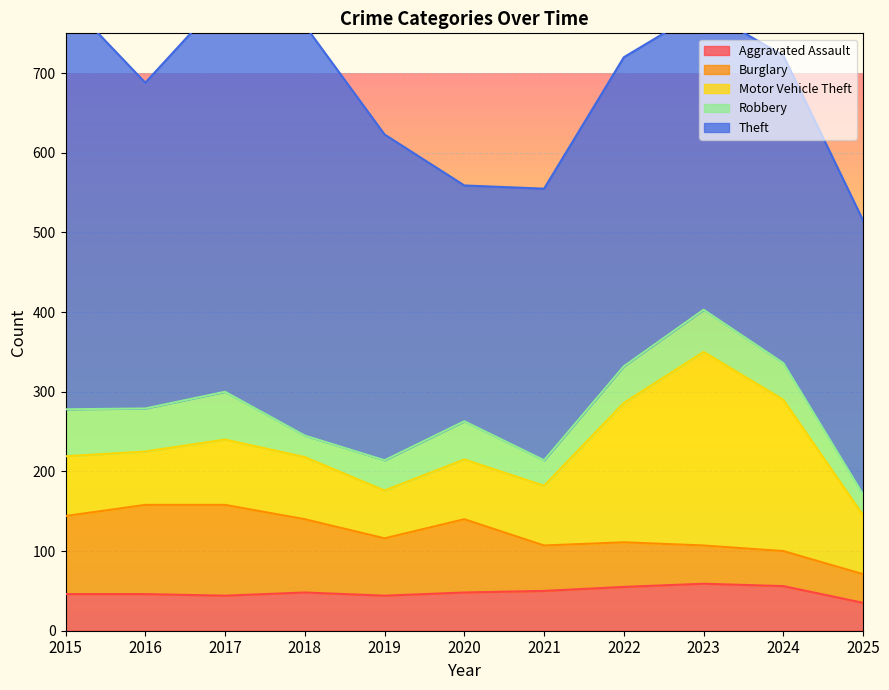

Reading left to right, what are all the values shown in this chart?

Aggravated Assault: 2015=46	2016=46	2017=44	2018=48	2019=44	2020=48	2021=50	2022=55	2023=59	2024=56	2025=35
Burglary: 2015=98	2016=112	2017=114	2018=92	2019=72	2020=92	2021=57	2022=56	2023=48	2024=44	2025=36
Motor Vehicle Theft: 2015=75	2016=67	2017=82	2018=78	2019=60	2020=75	2021=75	2022=175	2023=243	2024=190	2025=74
Robbery: 2015=59	2016=54	2017=60	2018=27	2019=38	2020=48	2021=32	2022=46	2023=53	2024=46	2025=26
Theft: 2015=515	2016=409	2017=497	2018=515	2019=409	2020=296	2021=341	2022=388	2023=377	2024=386	2025=344